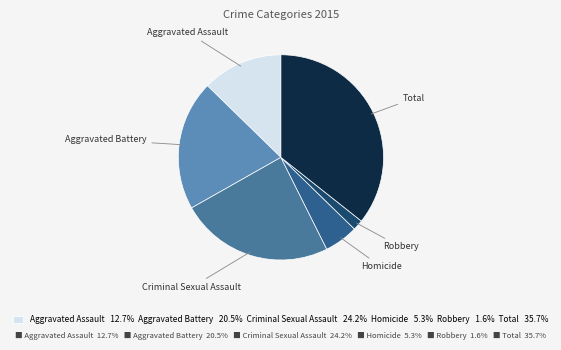

Between Total and Aggravated Assault, which is larger?

Total